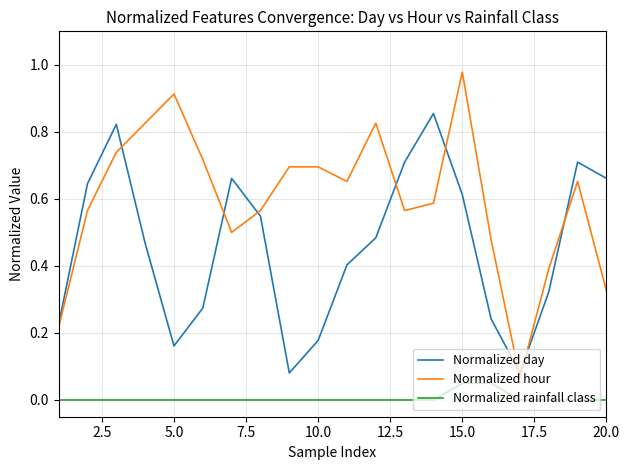

True or false: Normalized hour and Normalized rainfall class intersect in this chart.

False